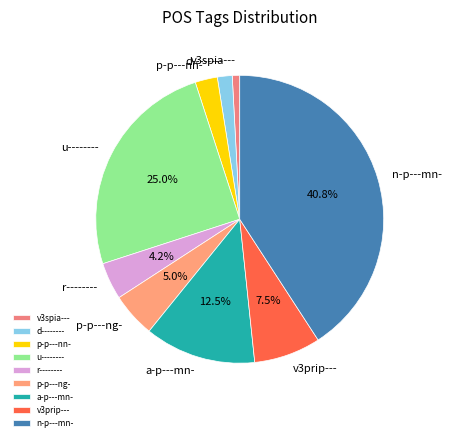

Approximately how many times larger is the value at d-------- compared to p-p---nn-?

0.7